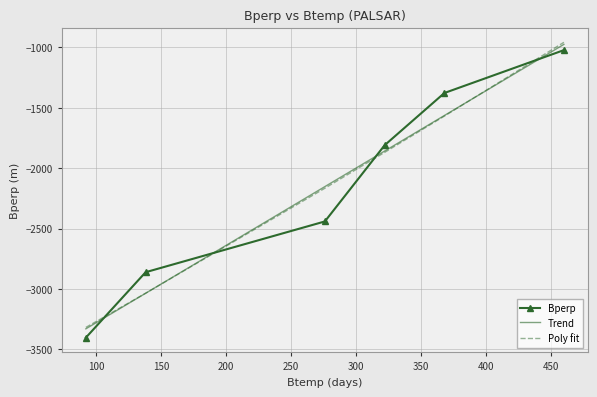

How many times do Poly fit and Bperp cross each other?

4